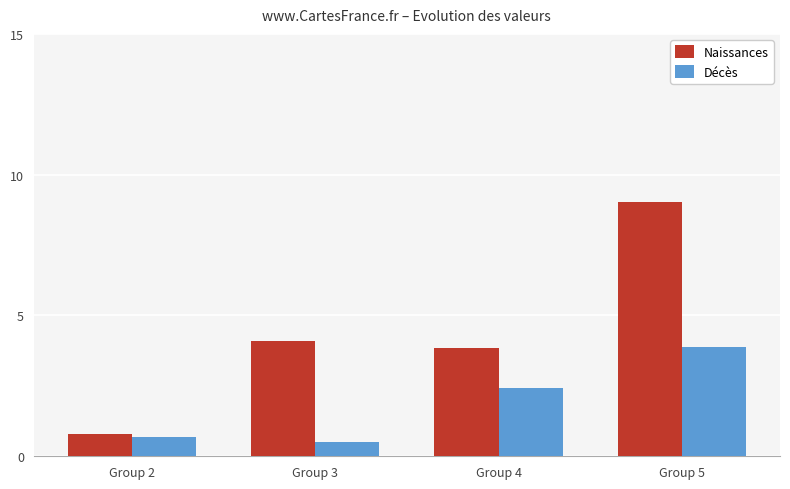

True or false: Naissances has a value of 6.1 at Group 3.

False